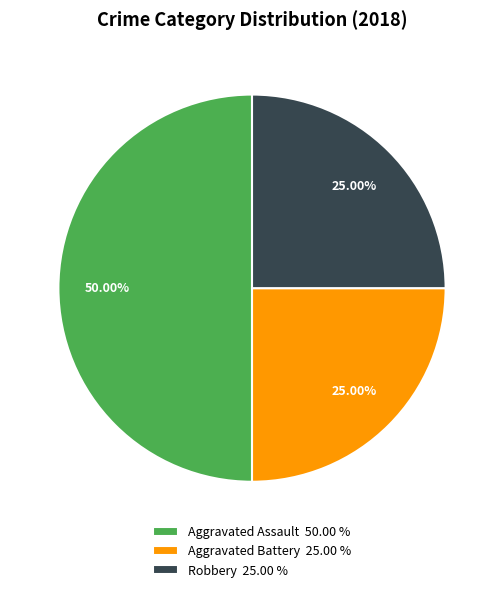

Do Robbery 25.00 % and Aggravated Assault 50.00 % together represent more than half of the pie?

Yes